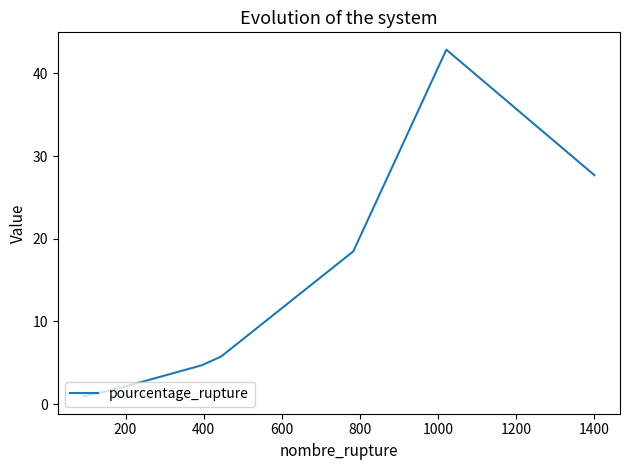

What is the maximum value shown in the chart?

42.9